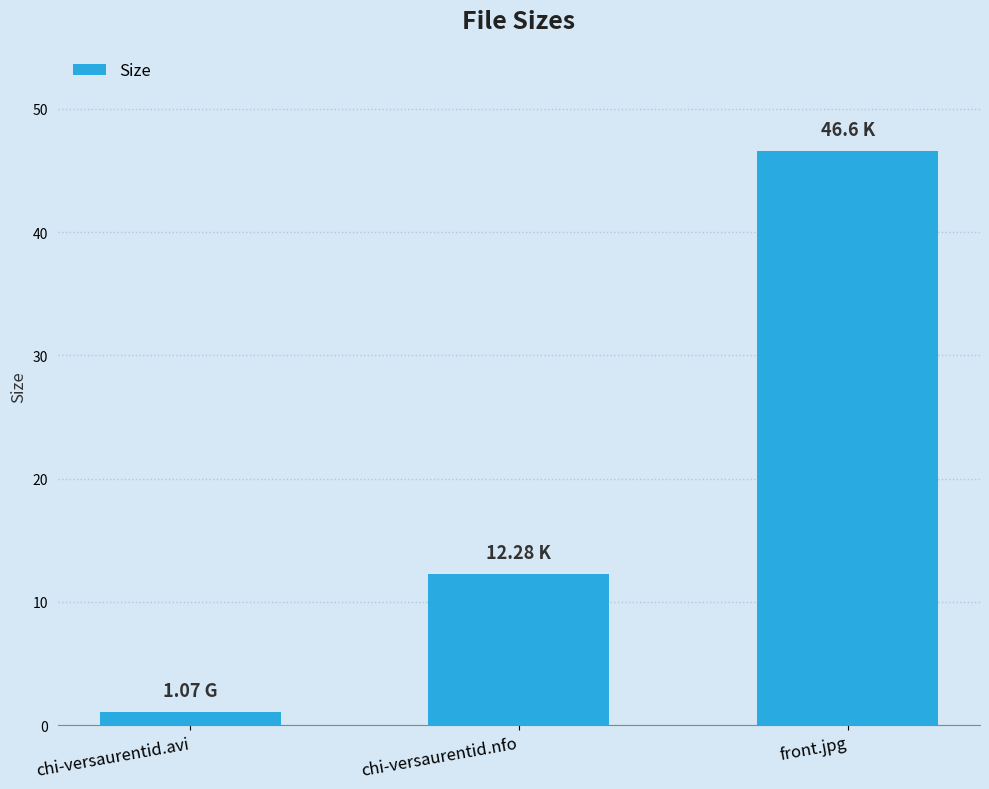

The chart shows a value of 17.5 at chi-versaurentid.nfo. True or false?

False